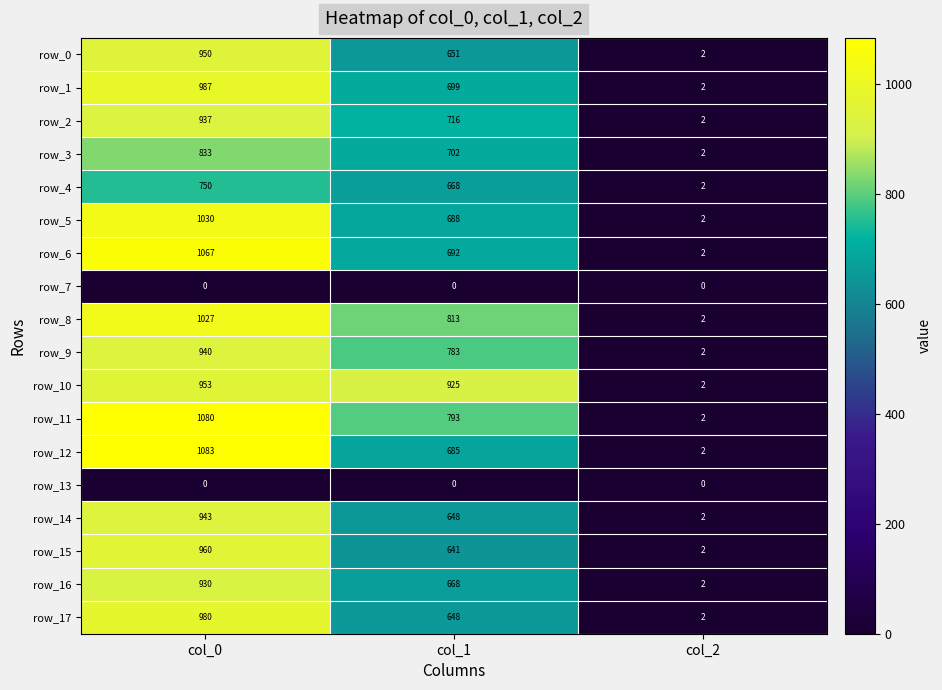

Which series changed the most between col_0 and col_2?

row_12